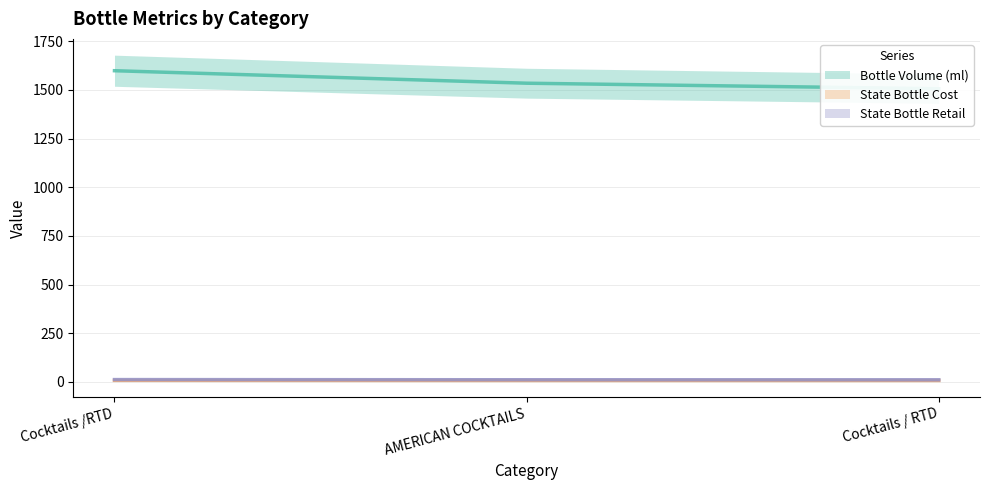

Which has a higher value, Cocktails / RTD or Cocktails /RTD?

Cocktails /RTD